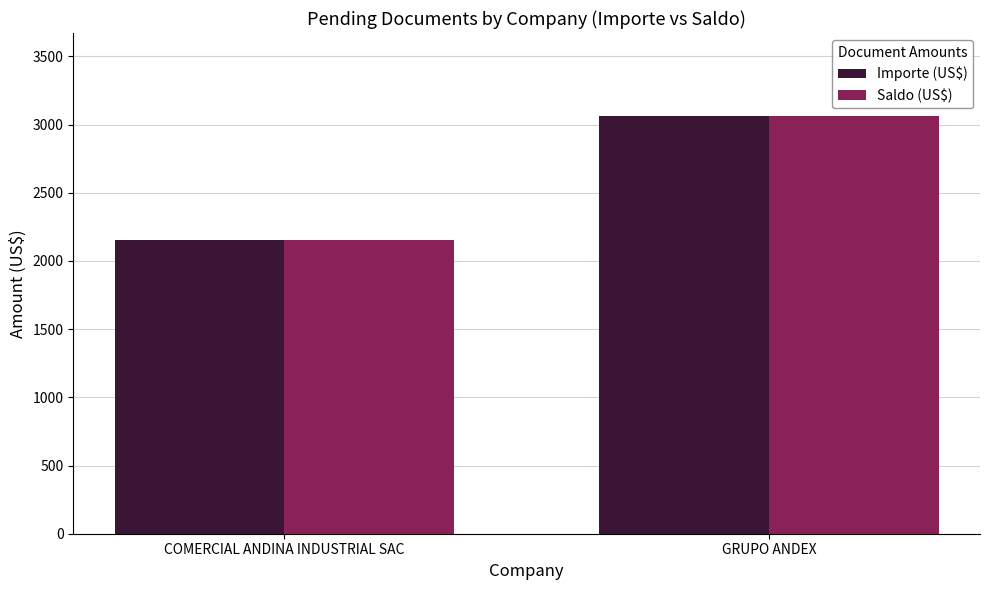

How many categories are shown in the chart?

2